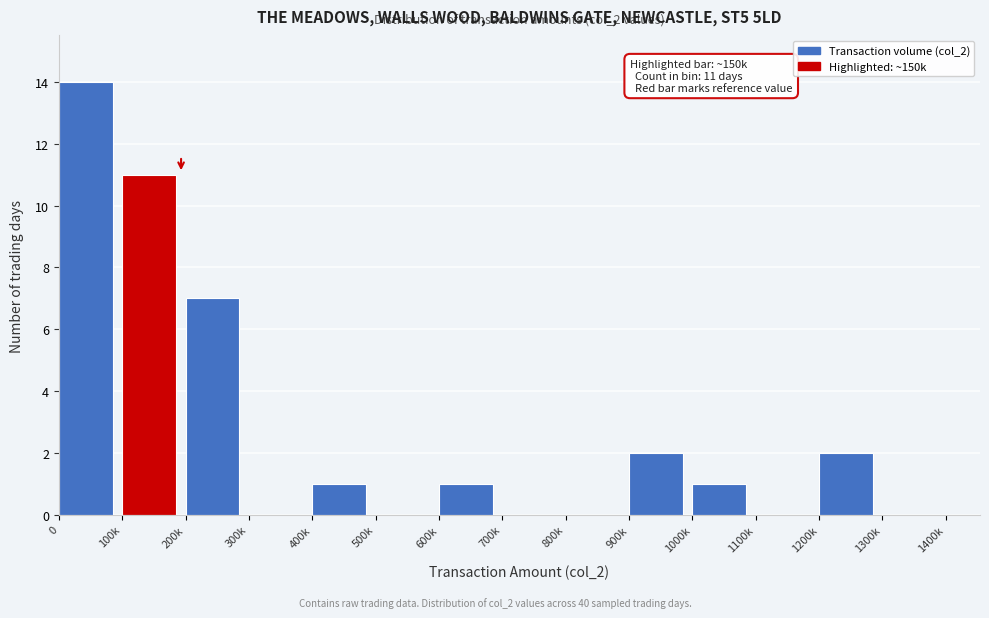

Reading left to right, what are all the values shown in this chart?

0=14	100k=11	200k=7	300k=0	400k=1	500k=0	600k=1	700k=0	800k=0	900k=2	1000k=1	1100k=0	1200k=2	1300k=0